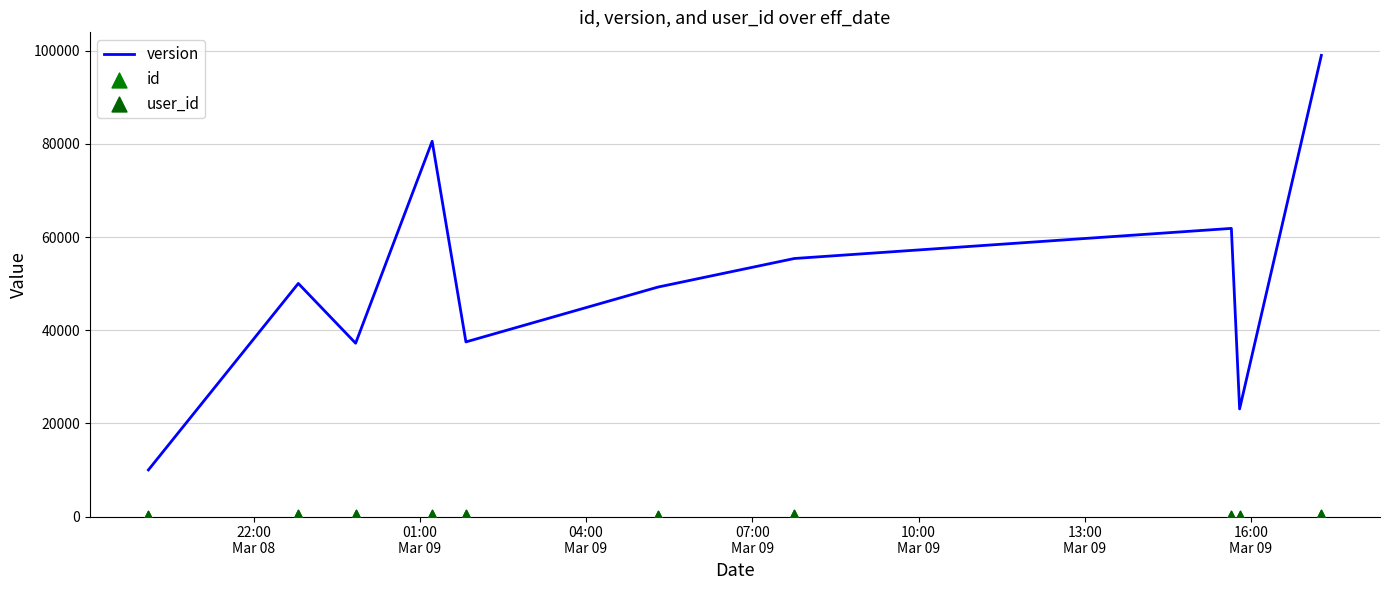

What are all the series names shown in the legend?

version, id, user_id